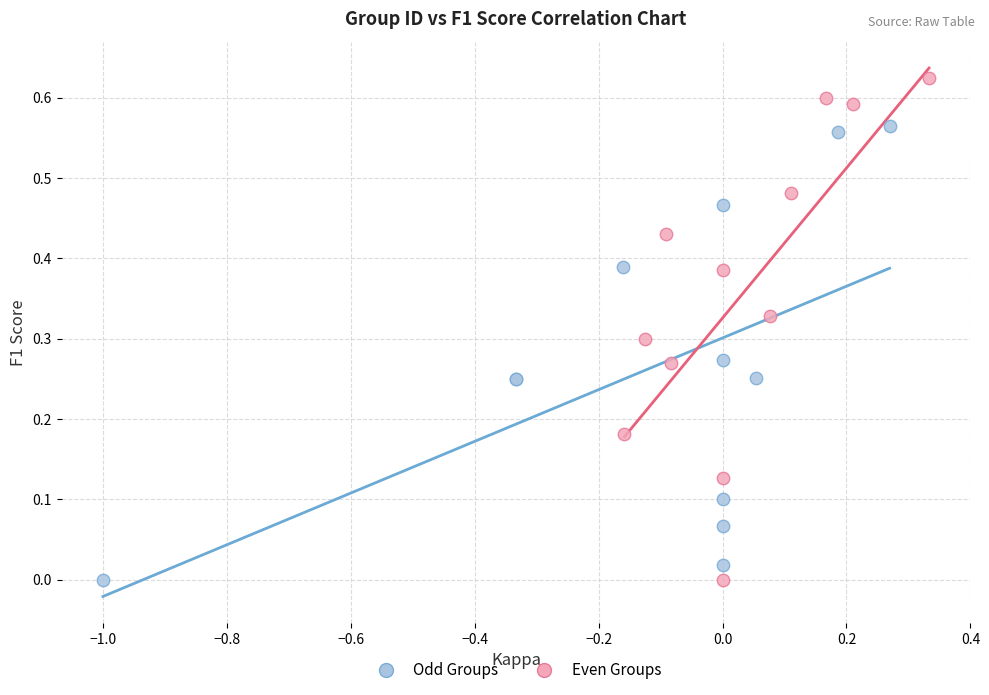

Which series has the widest spread of Y values?

Even Groups